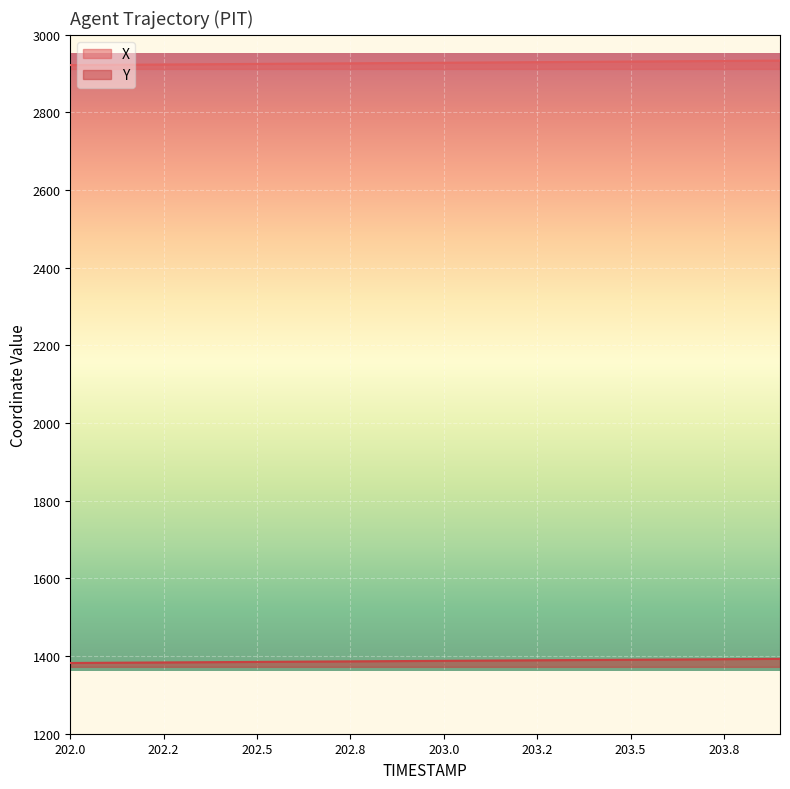

Where does the Y series first go above 1387?

202.9